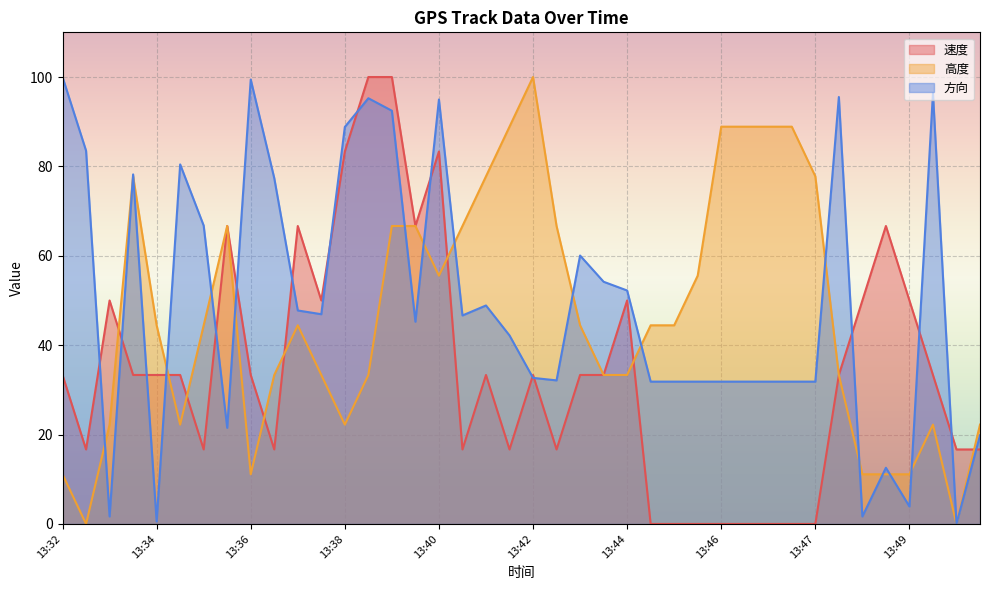

How many positive values does the 方向 series have?

39